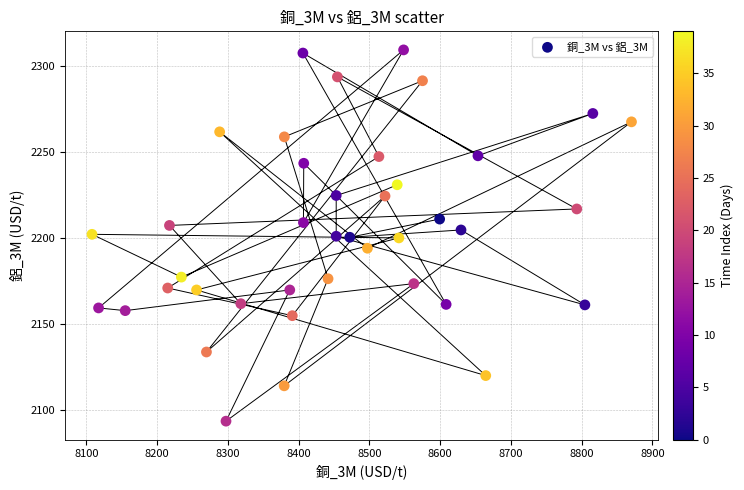

What is the range of X values (max minus min)?

762.4